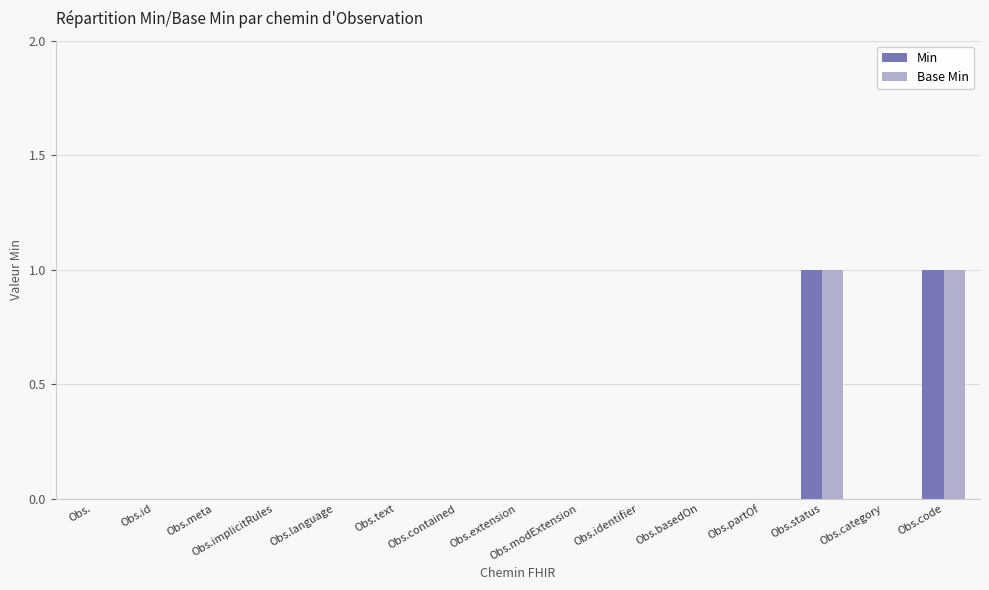

How many groups of bars are there?

15